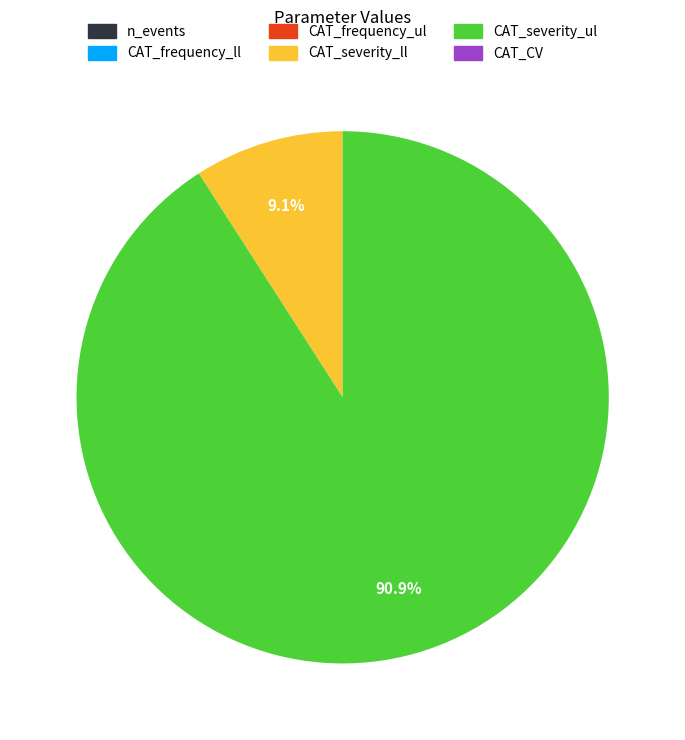

Which slice is the largest?

CAT_severity_ul